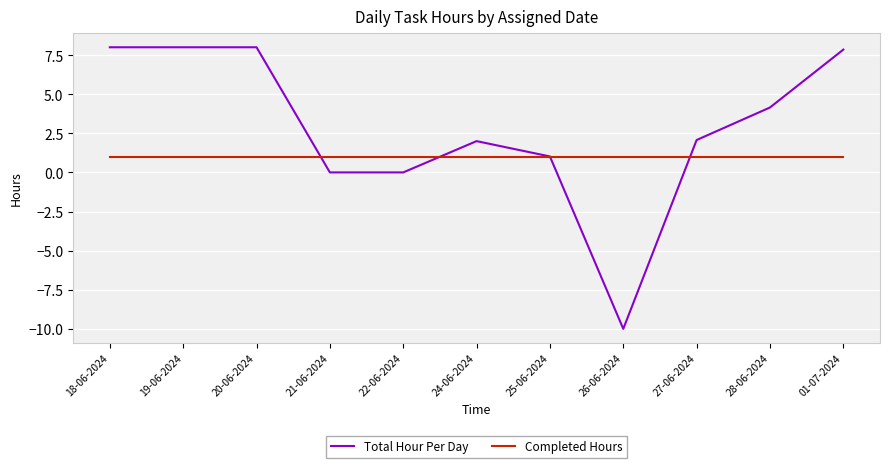

True or false: Total Hour Per Day has a value of 1.0 at 25-06-2024.

True